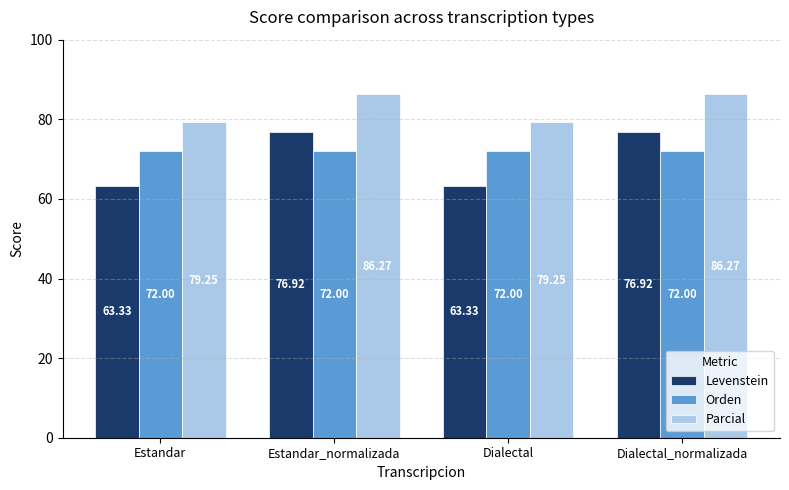

What is the maximum value shown in the chart?

86.3